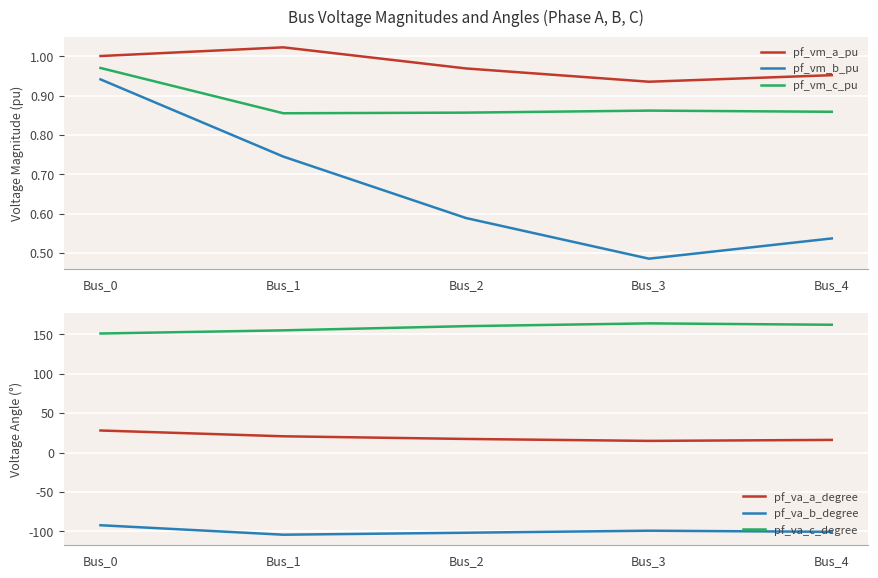

At which category does pf_va_a_degree reach its first local valley?

Bus_3